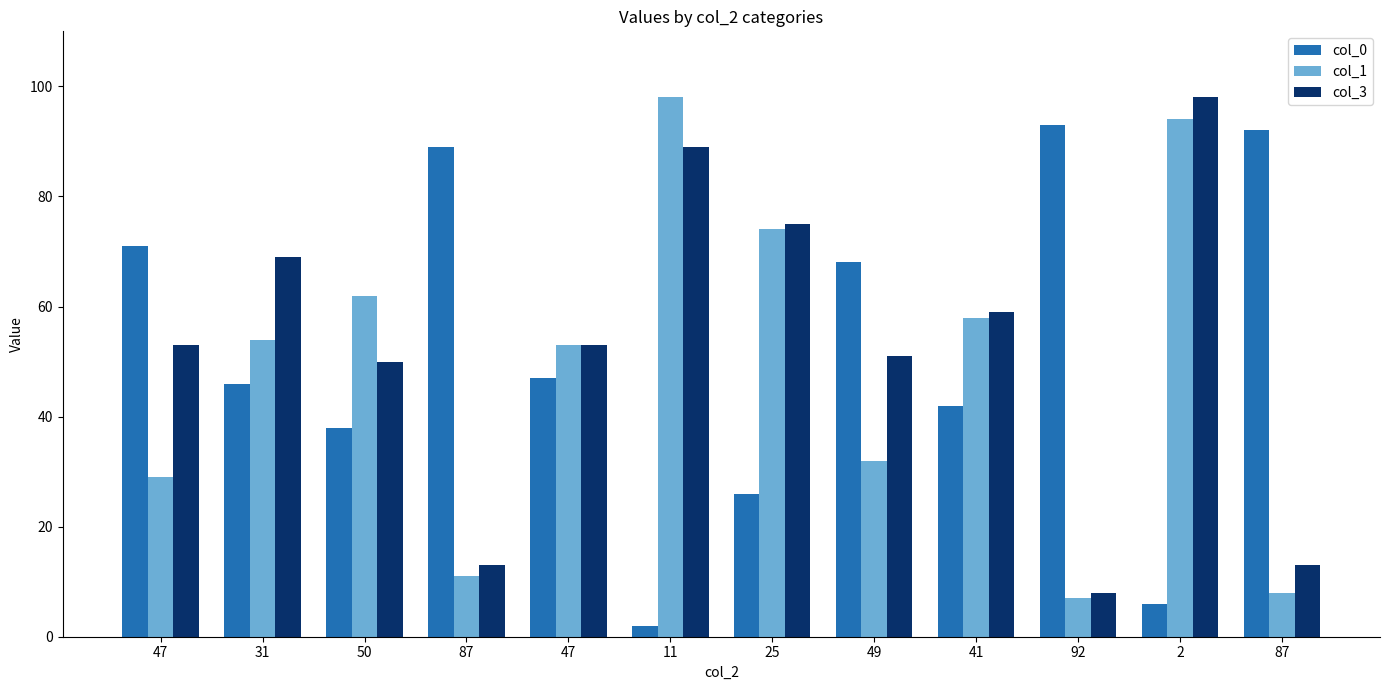

The col_1 series shows 8 at 87. True or false?

True